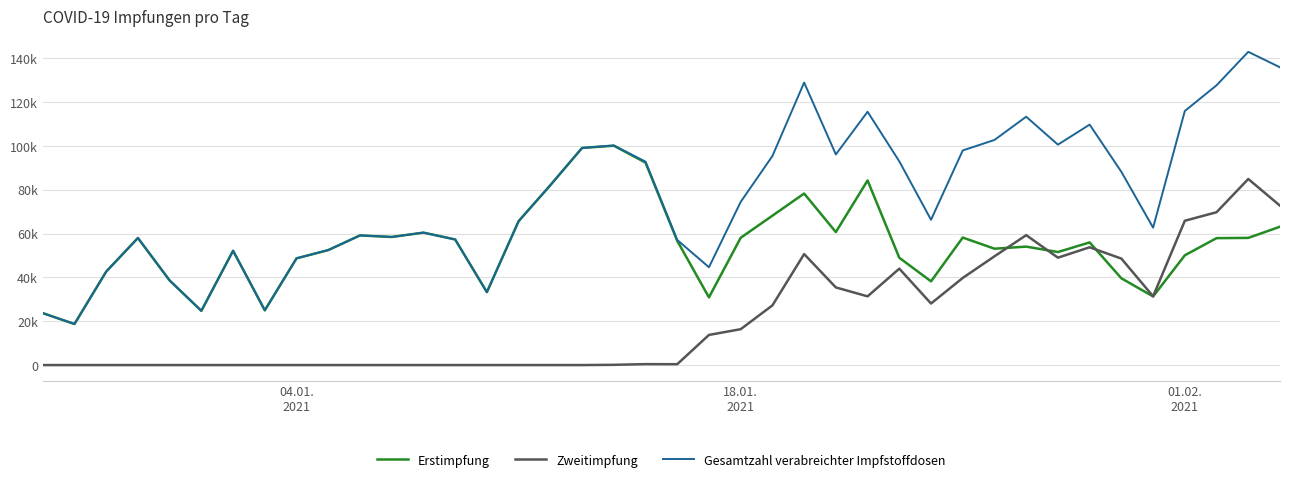

Is this an area chart (filled region under the line)?

No